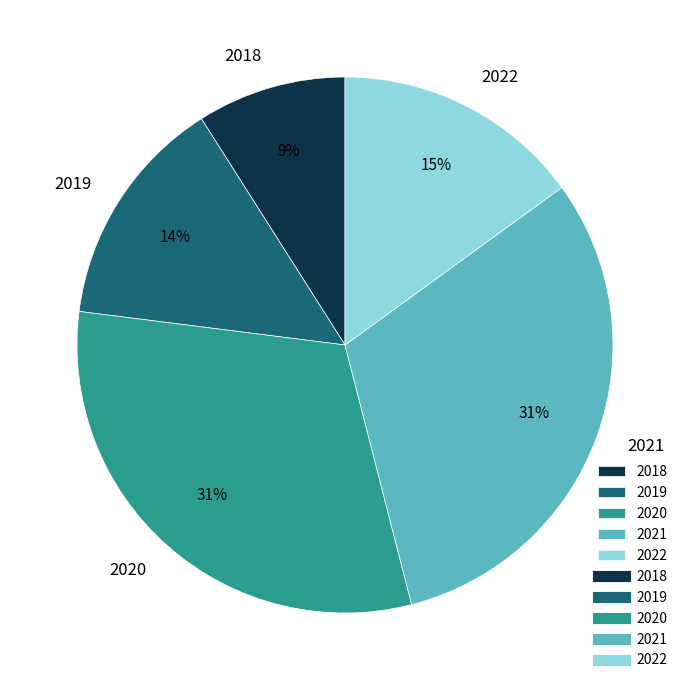

True or false: 2022 accounts for 21% of the total.

False